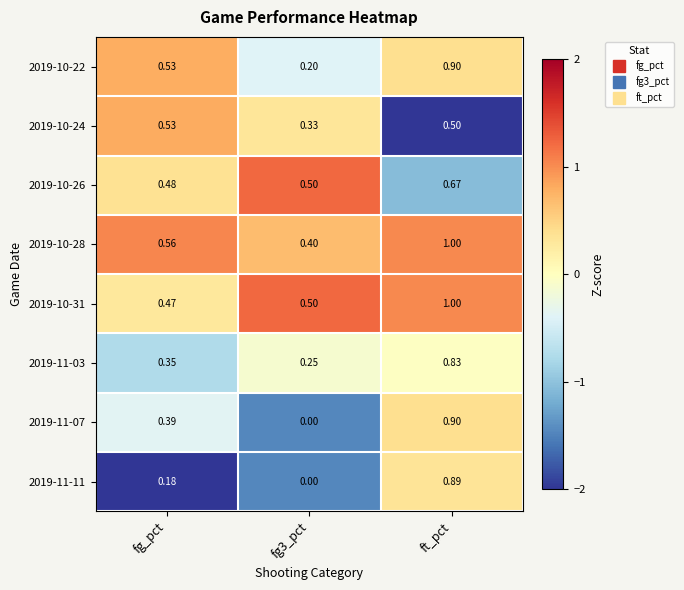

Is the value of 2019-10-28 at fg_pct greater than the value of 2019-11-03 at fg_pct?

Yes